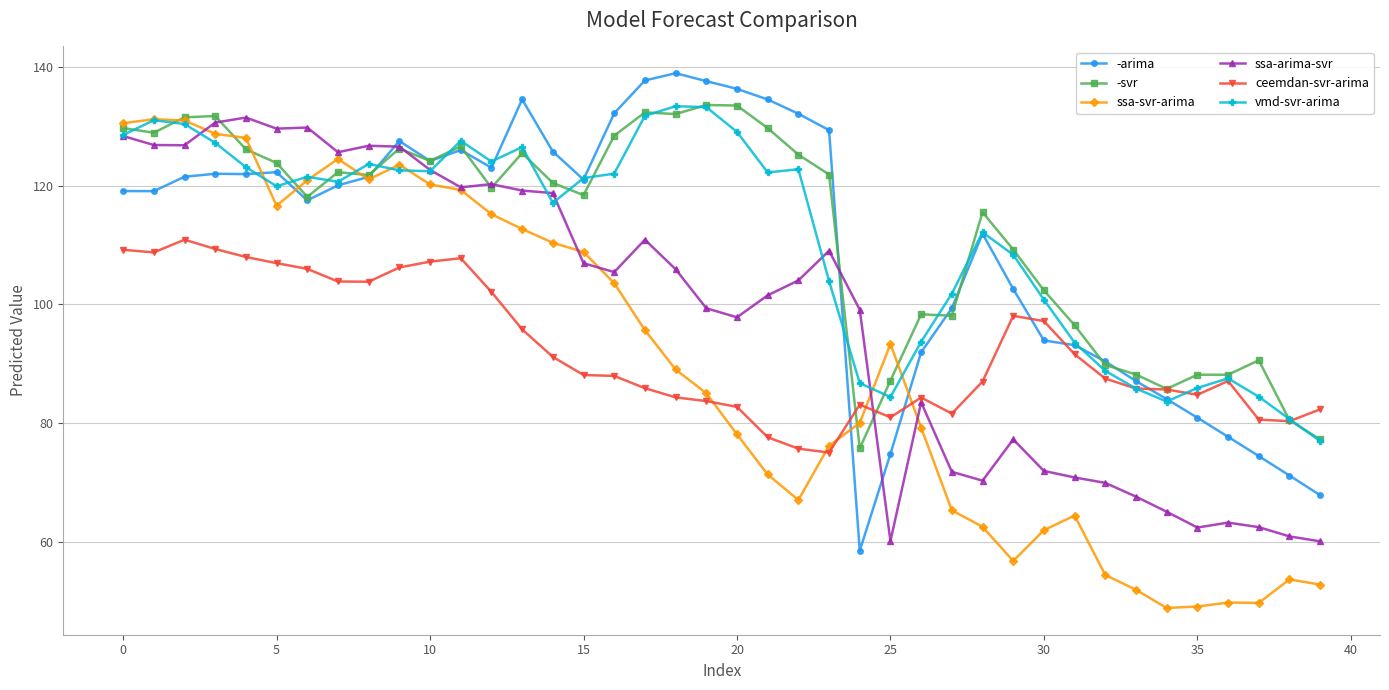

How many data points does each series have?

40